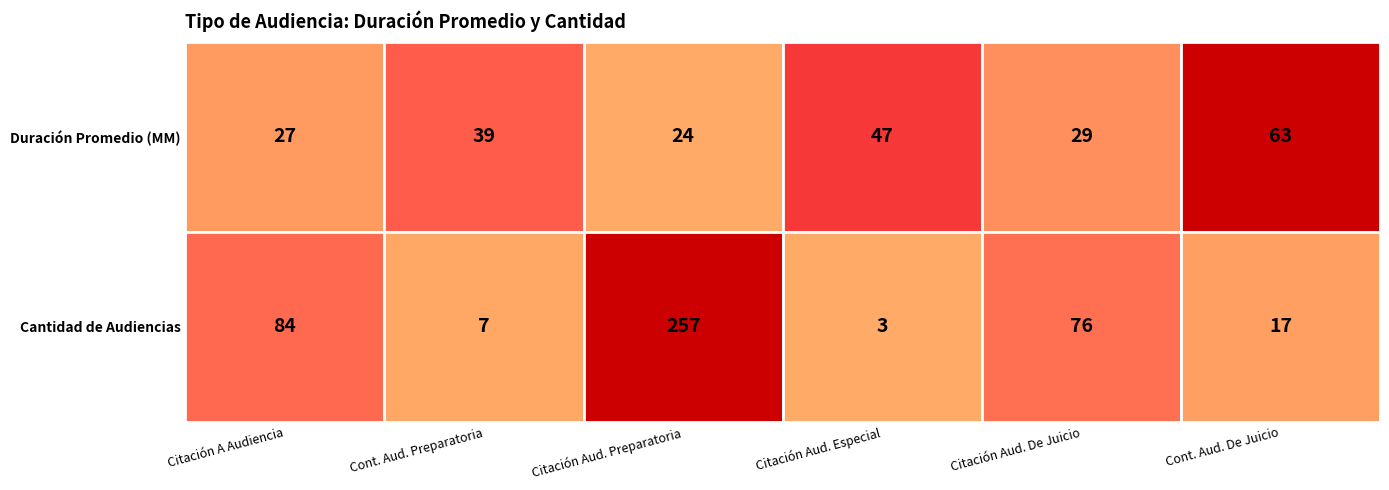

How many values in the Duración Promedio (MM) series are below 39?

3